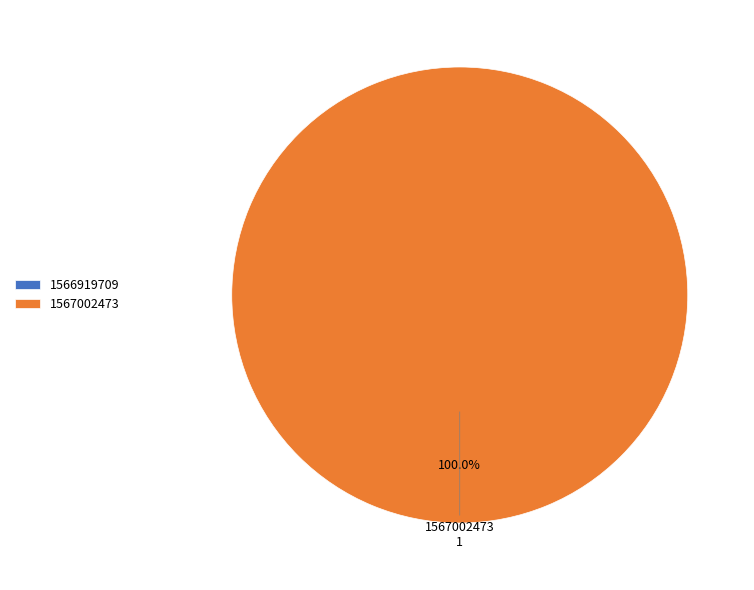

How many slices are in this pie chart?

2